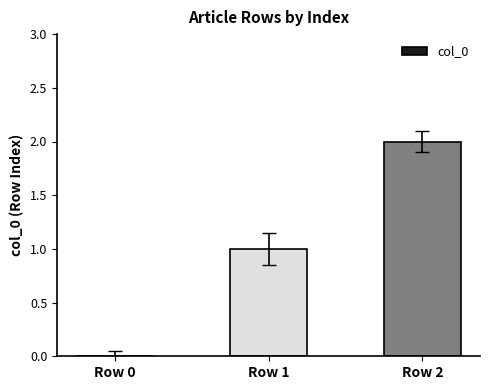

Between Row 0 and Row 1, which is larger?

Row 1